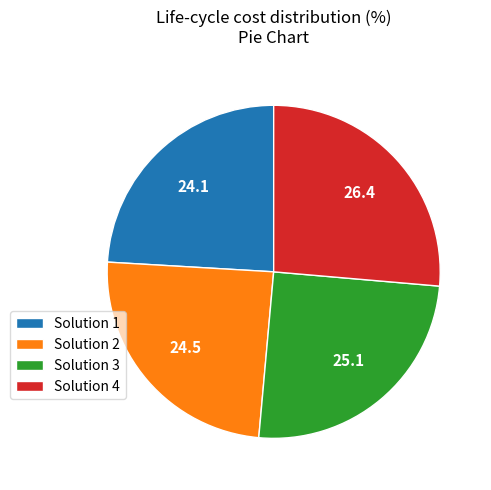

Between Solution 4 and Solution 1, which is larger?

Solution 4